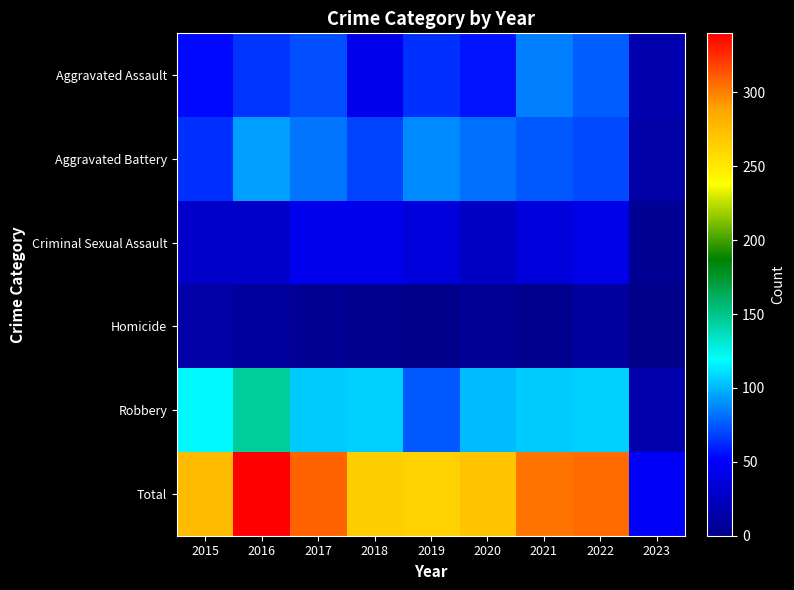

What is the spread (max minus min) of values at 2015?

263